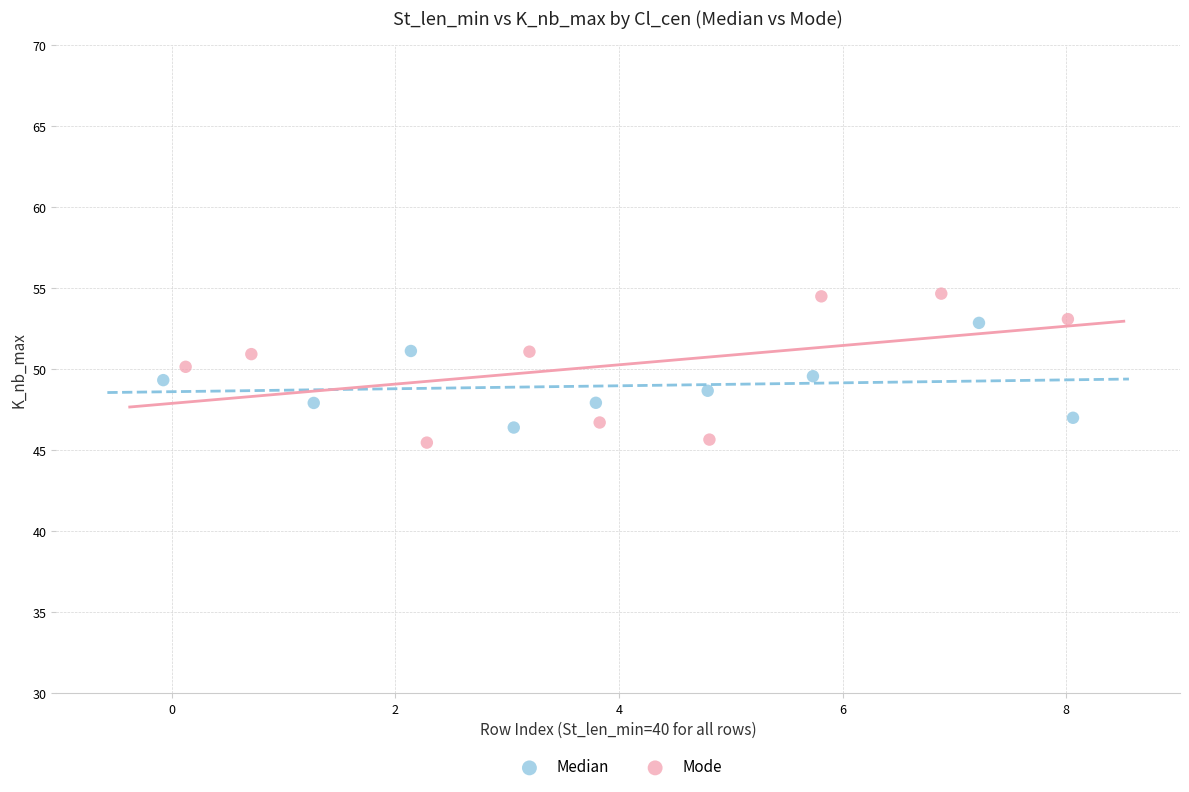

Which series reaches the maximum Y coordinate?

Mode